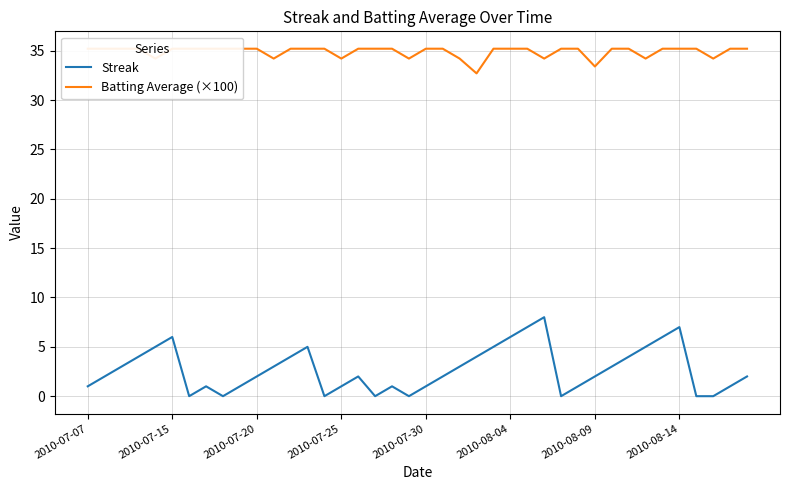

What position from the left is 18?

19